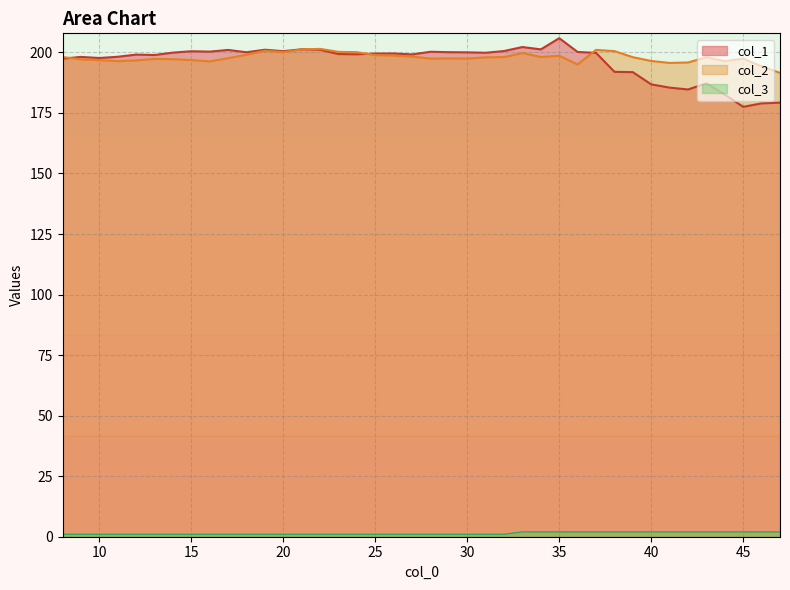

What is the average value of the col_1 series?

196.2